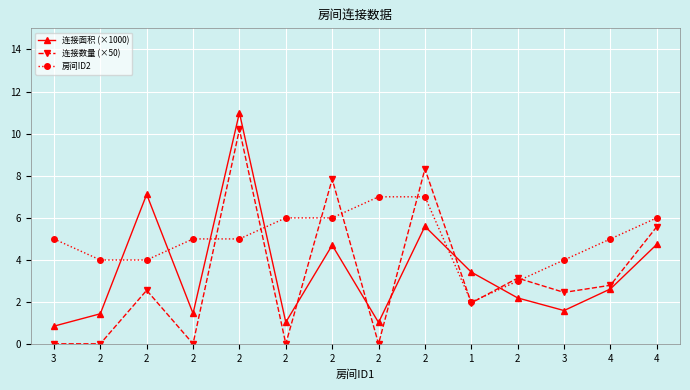

Does the chart have visible grid lines?

Yes